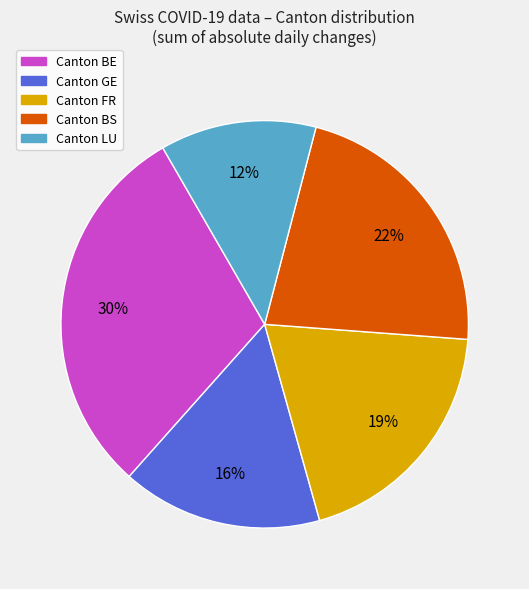

Count the number of slices in the pie.

5